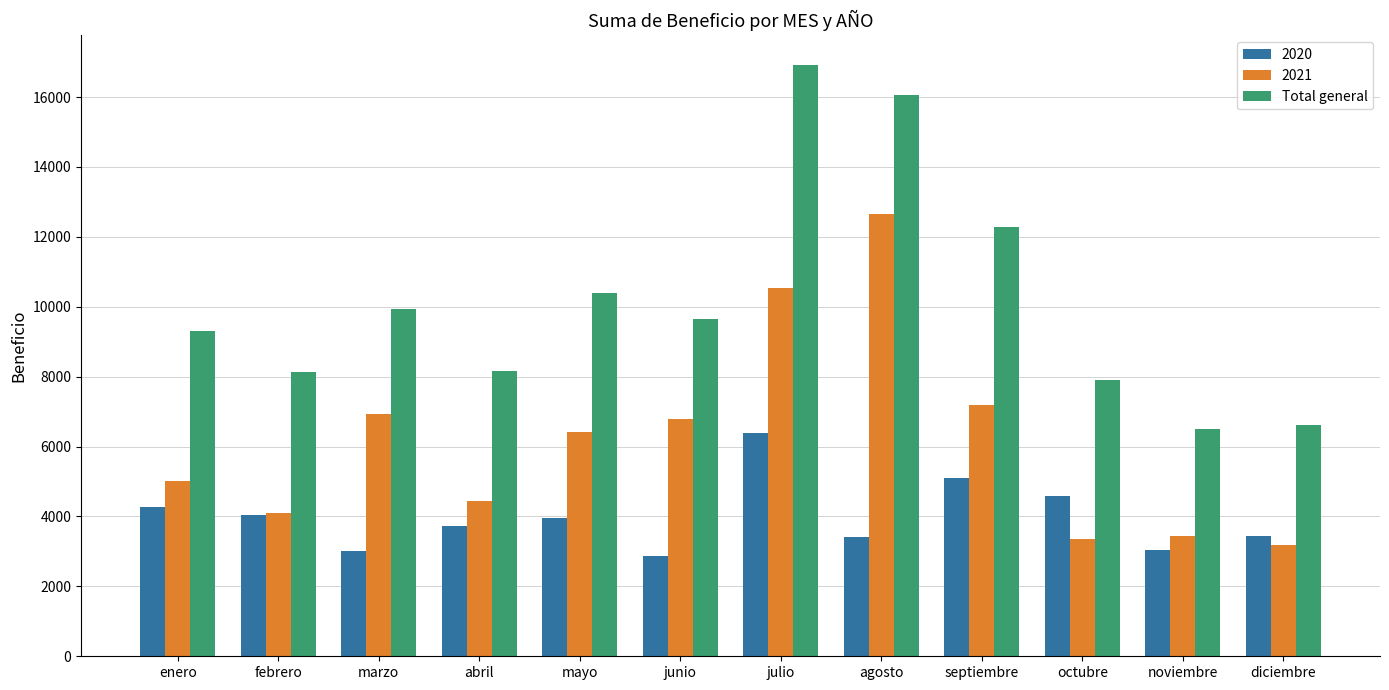

Is the value of 2020 at julio greater than the value of Total general at enero?

No